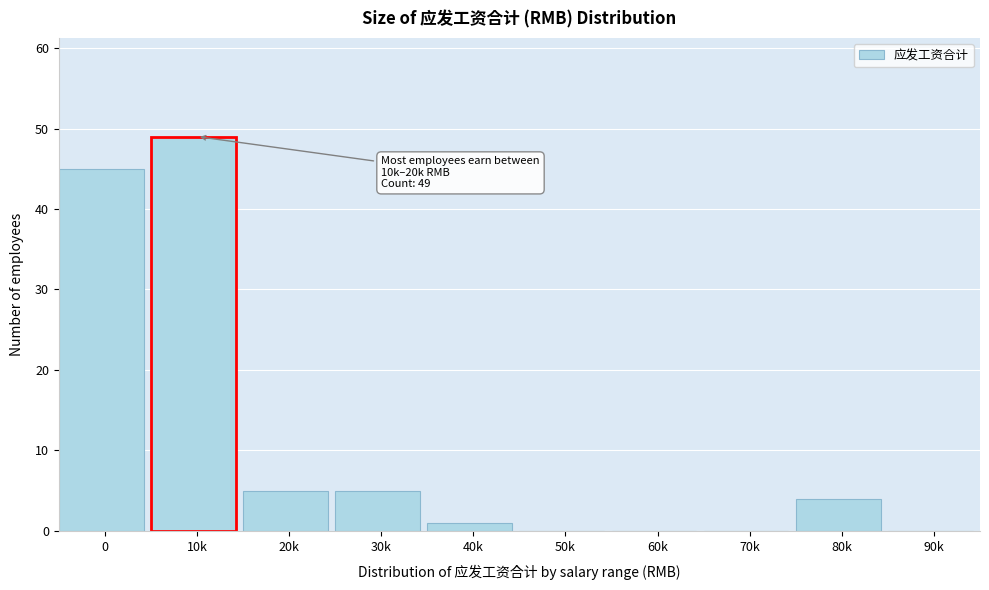

Reading left to right, list all the values displayed in this chart.

0=45	10k=49	20k=5	30k=5	40k=1	50k=0	60k=0	70k=0	80k=4	90k=0